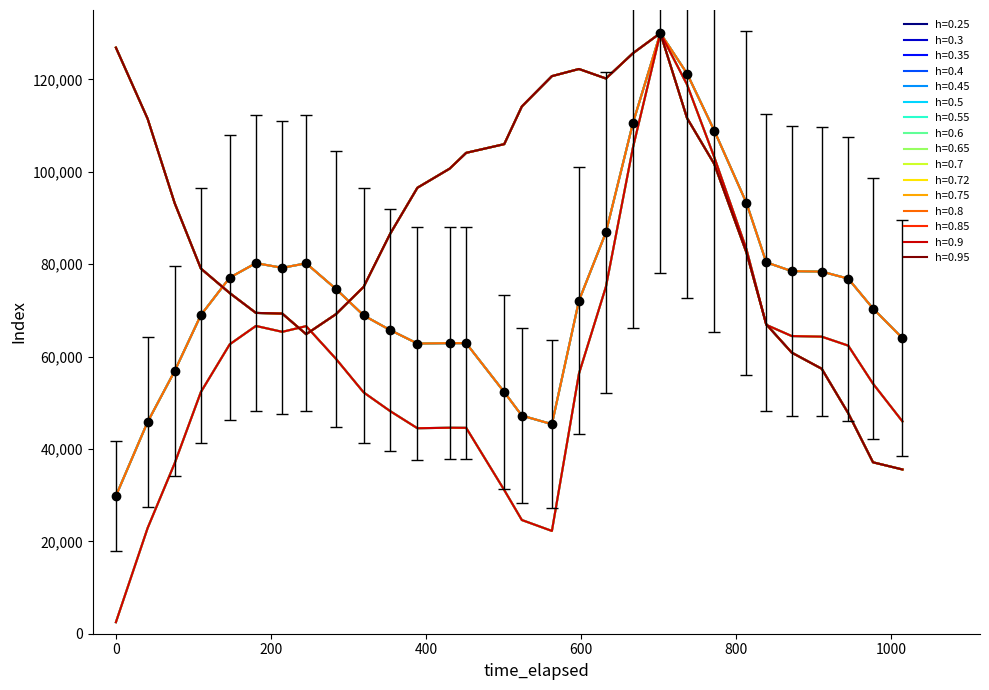

Does the chart have visible grid lines?

No